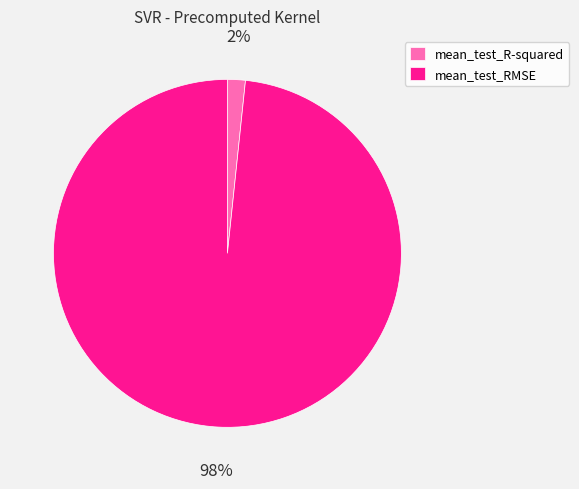

Is the sum of mean_test_R-squared and mean_test_RMSE greater than half?

Yes